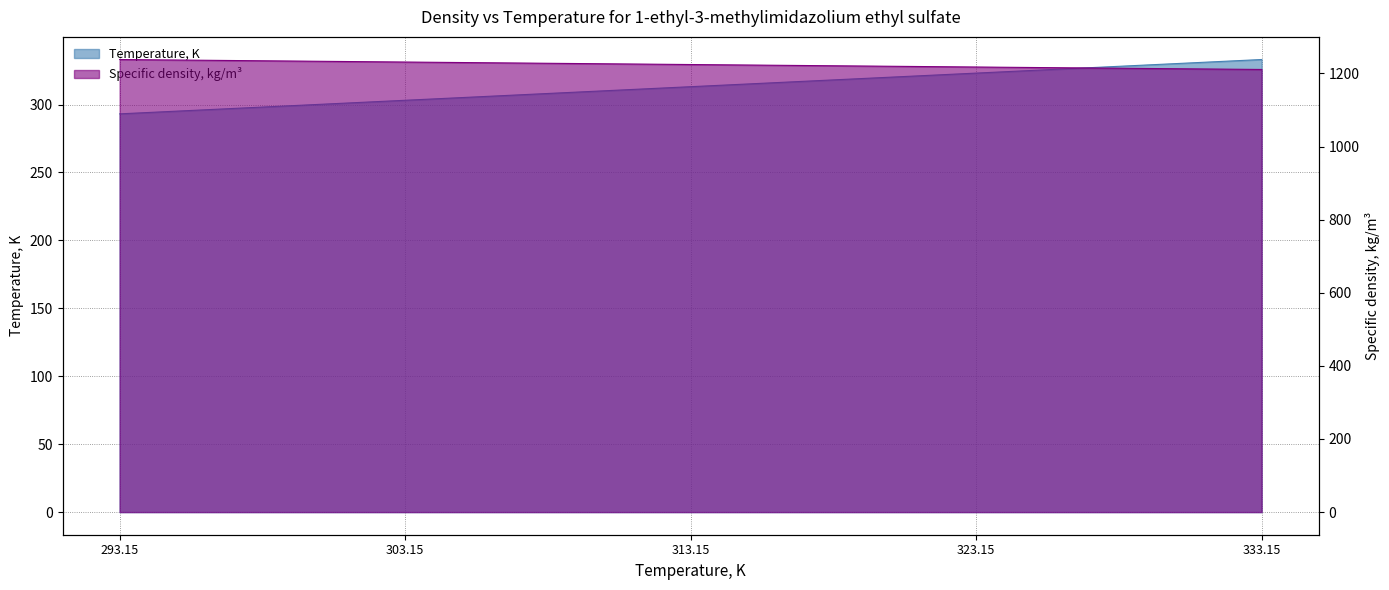

What is the label of the 3rd point from the left?

313.15